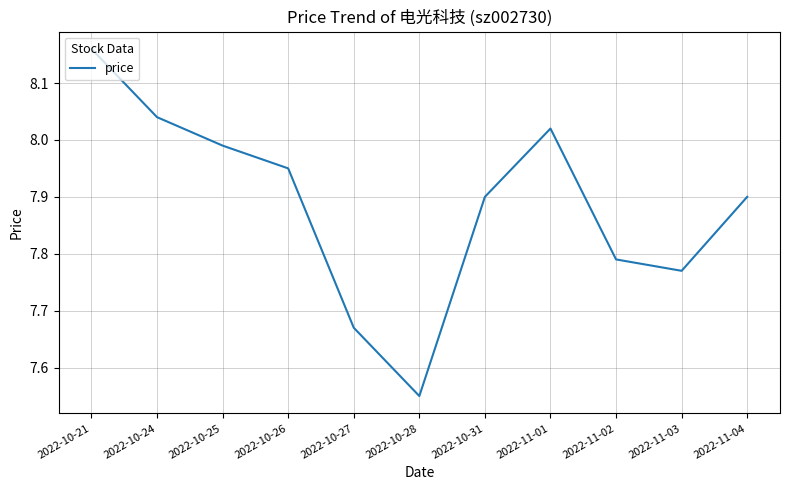

Is this an area chart (filled region under the line)?

No